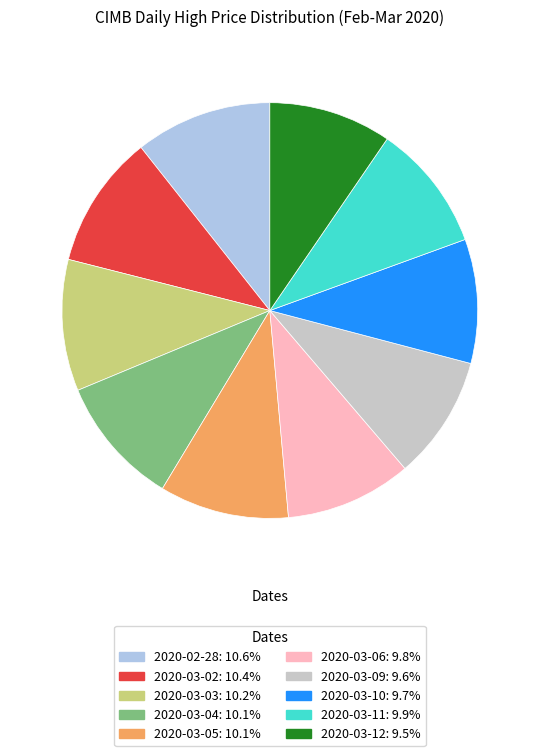

Combined, do 2020-02-28 and 2020-03-09 account for over 50%?

No